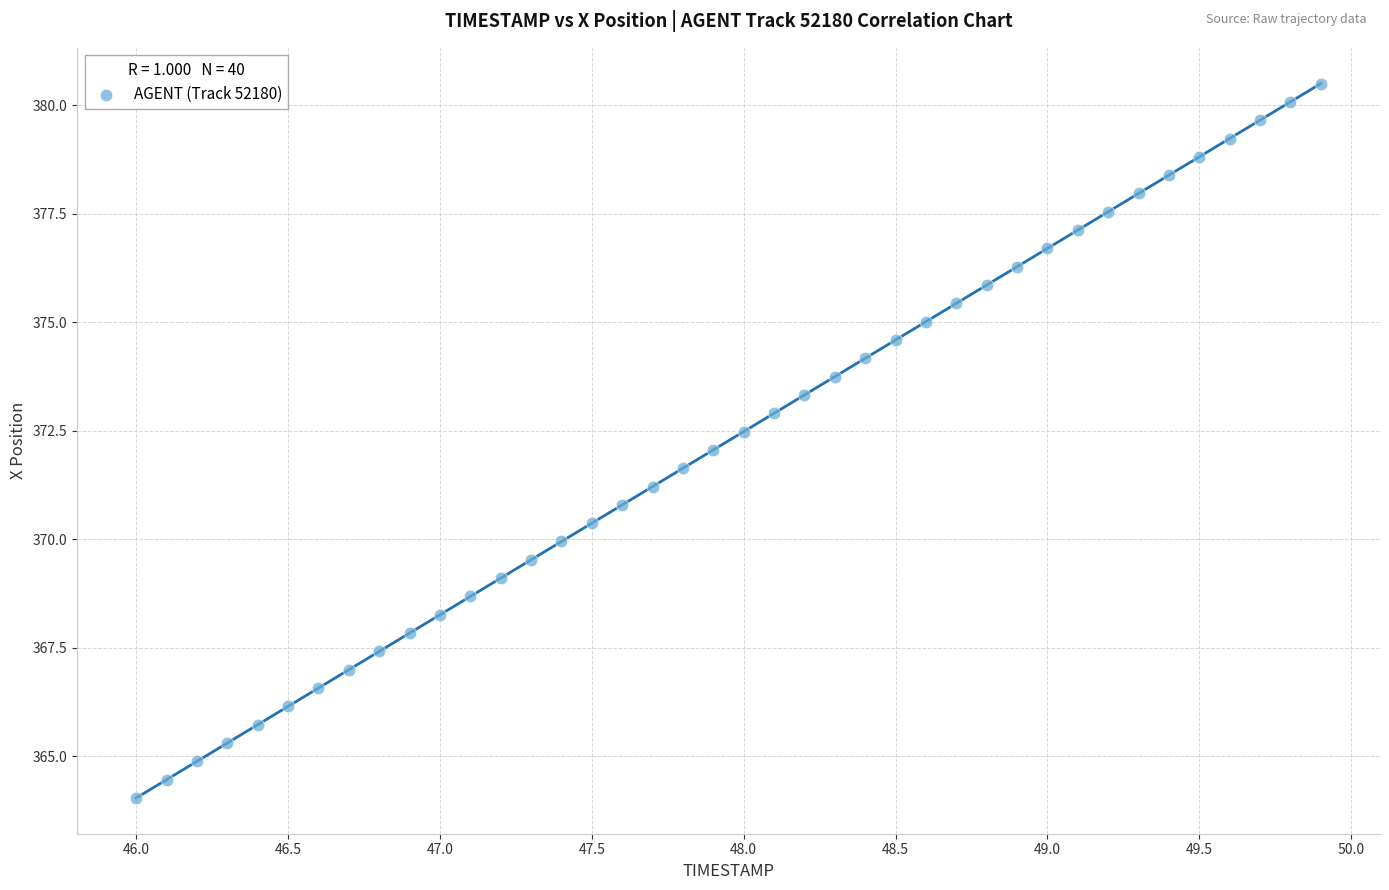

What is the range of Y values (max minus min)?

16.5